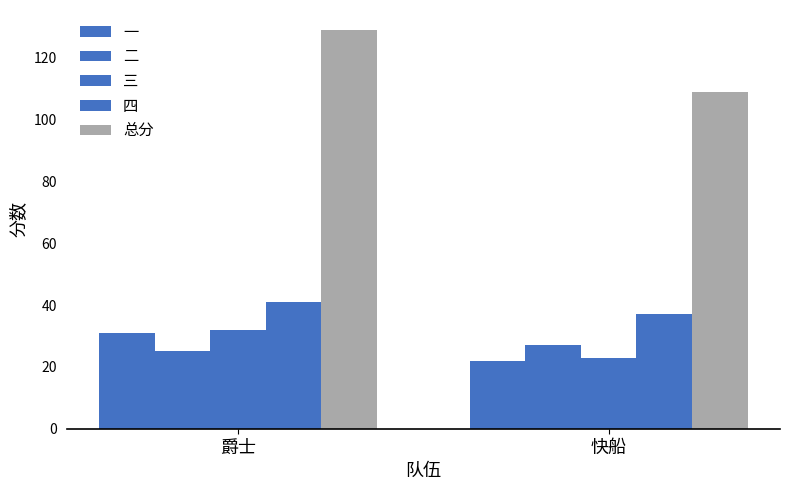

What is the minimum value for 一?

22